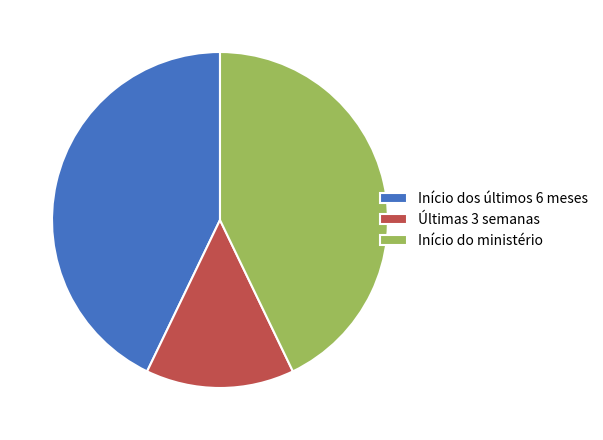

Is it true that Início dos últimos 6 meses is 50% of the pie?

False